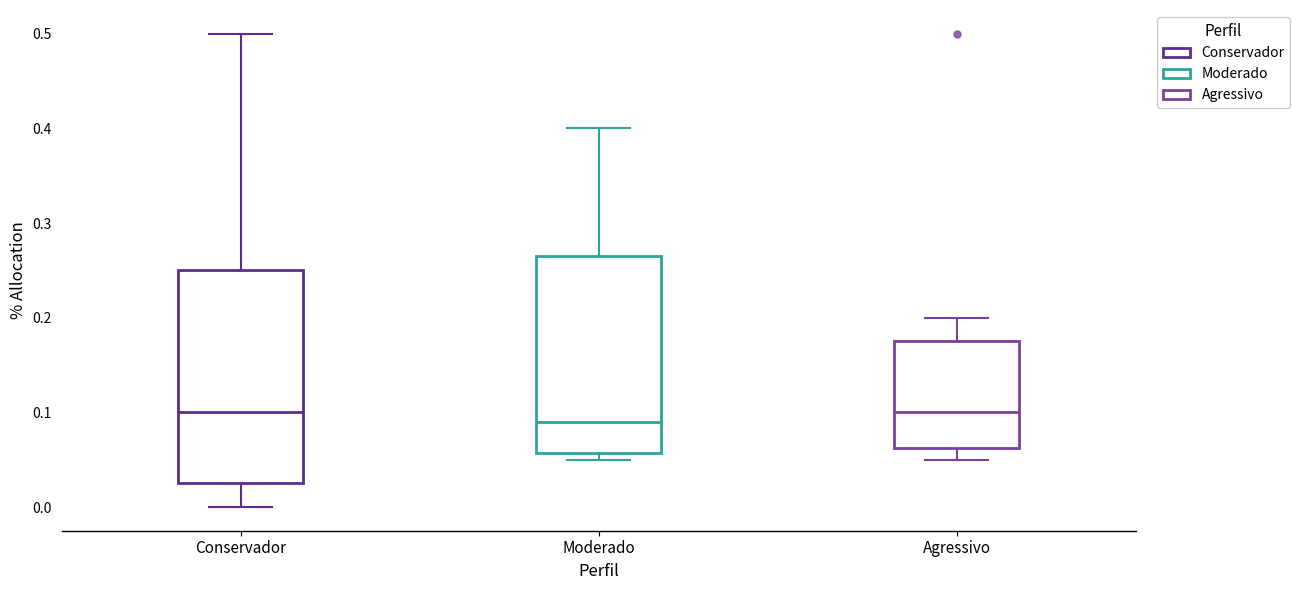

Reading left to right, read every box against the y-axis: the position of its median line, the range the box covers, and the ends of its whiskers. The values are not printed on the chart, so give them approximately, as read against the axis.

Conservador: median 0.10, box 0.03 to 0.25, whiskers 0.00 to 0.50
Moderado: median 0.09, box 0.06 to 0.27, whiskers 0.05 to 0.40
Agressivo: median 0.10, box 0.06 to 0.18, whiskers 0.05 to 0.20